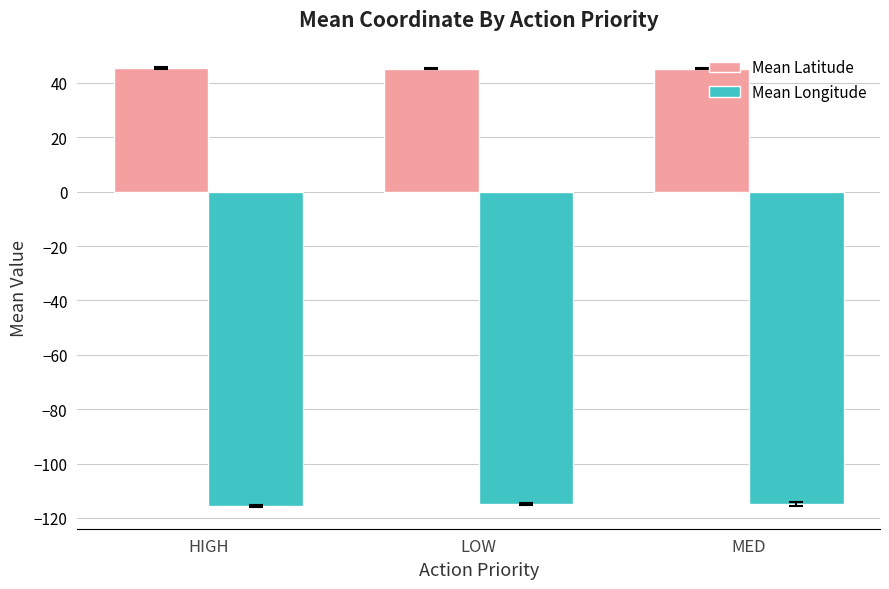

What is the spread (max minus min) of values at LOW?

160.2